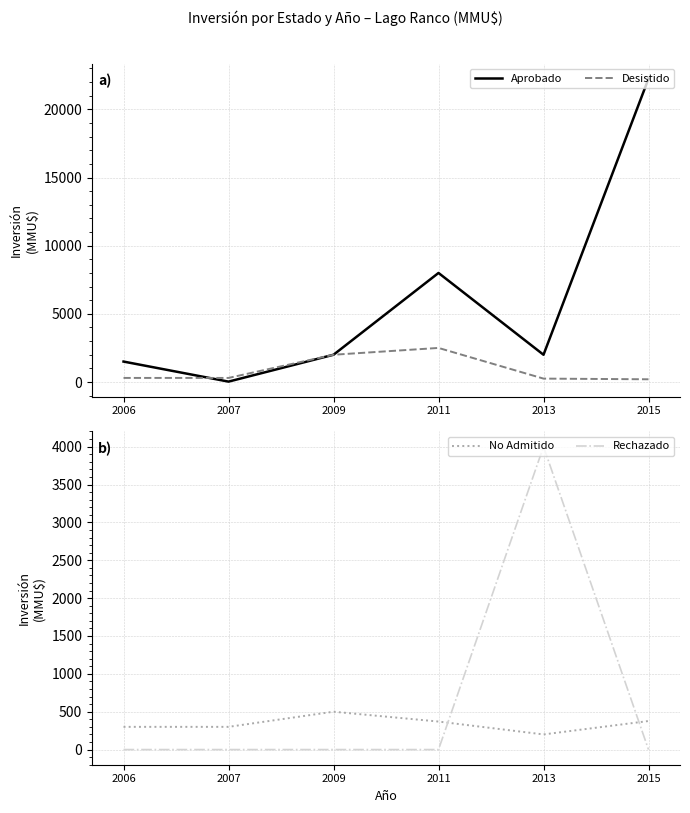

Rank the series by their maximum value, from highest to lowest.

Aprobado, Rechazado, Desistido, No Admitido